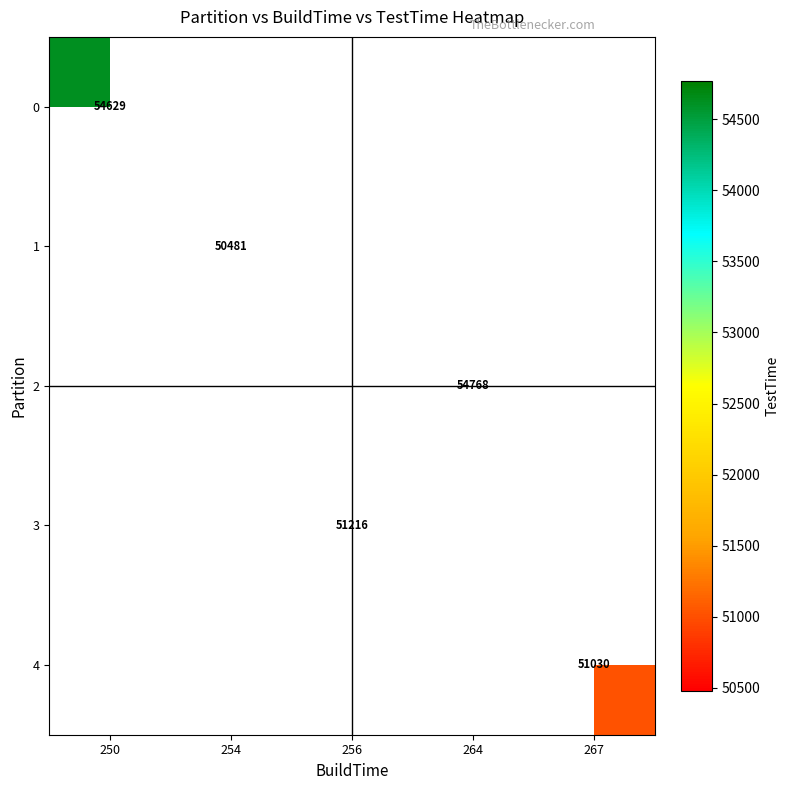

True or false: 4 has a value of 15016 at 267.

False